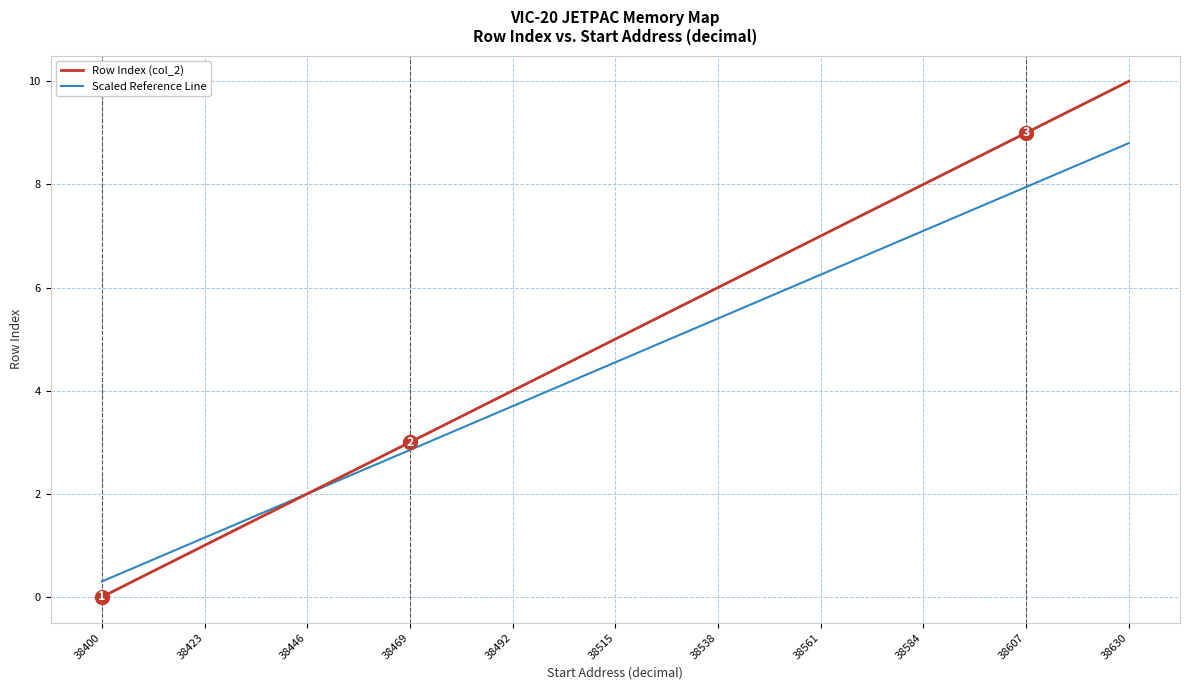

Rank the series at 38561 from highest to lowest value.

Row Index (col_2), Scaled Reference Line